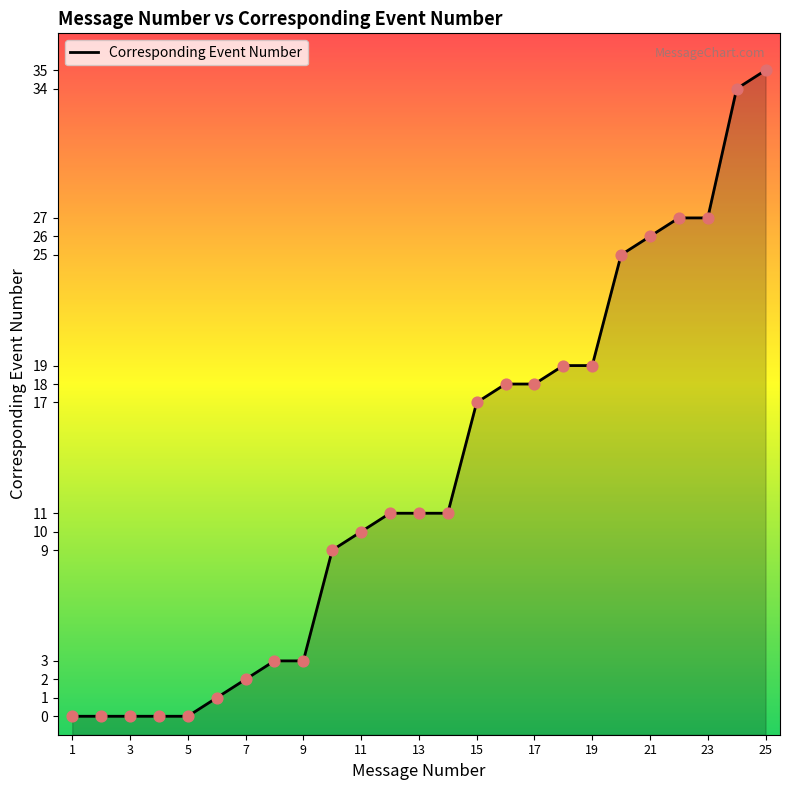

What is the change in value from 5 to 9?

+3